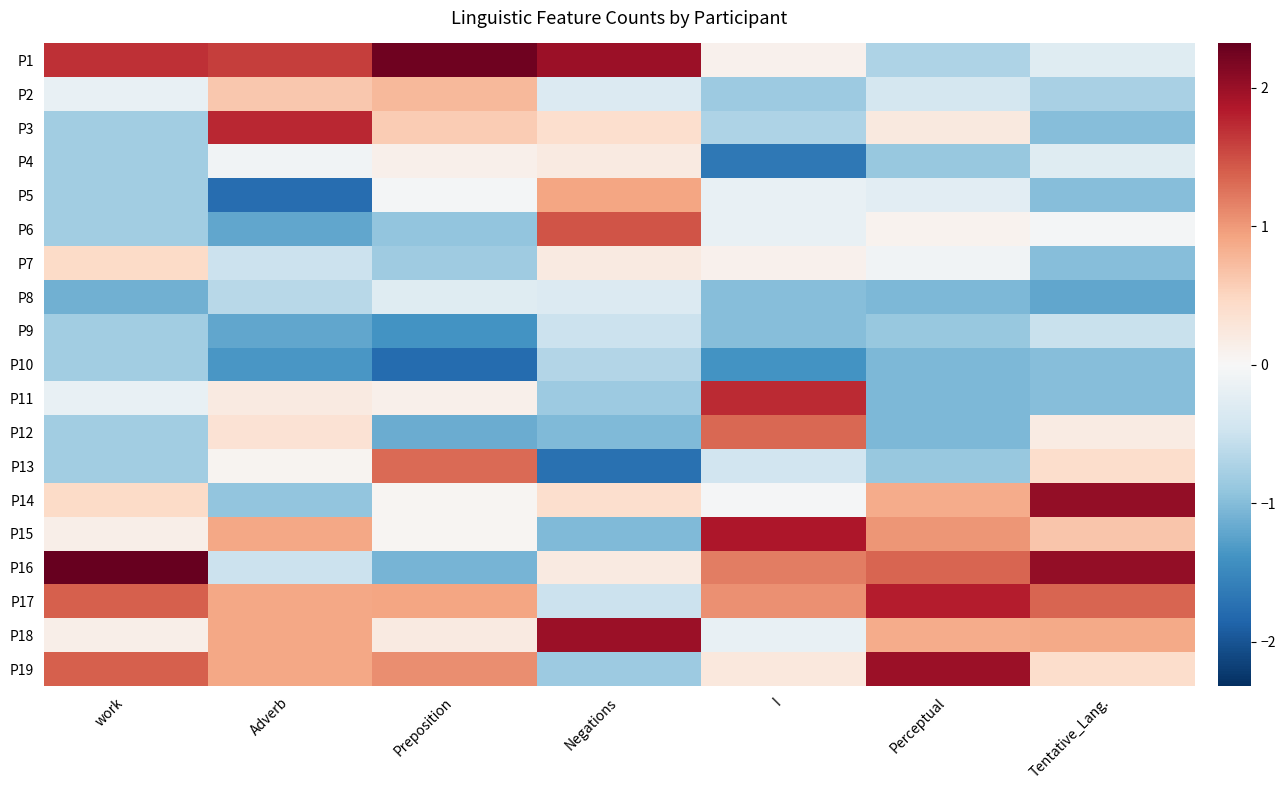

At how many categories does at least one series exceed 0?

7